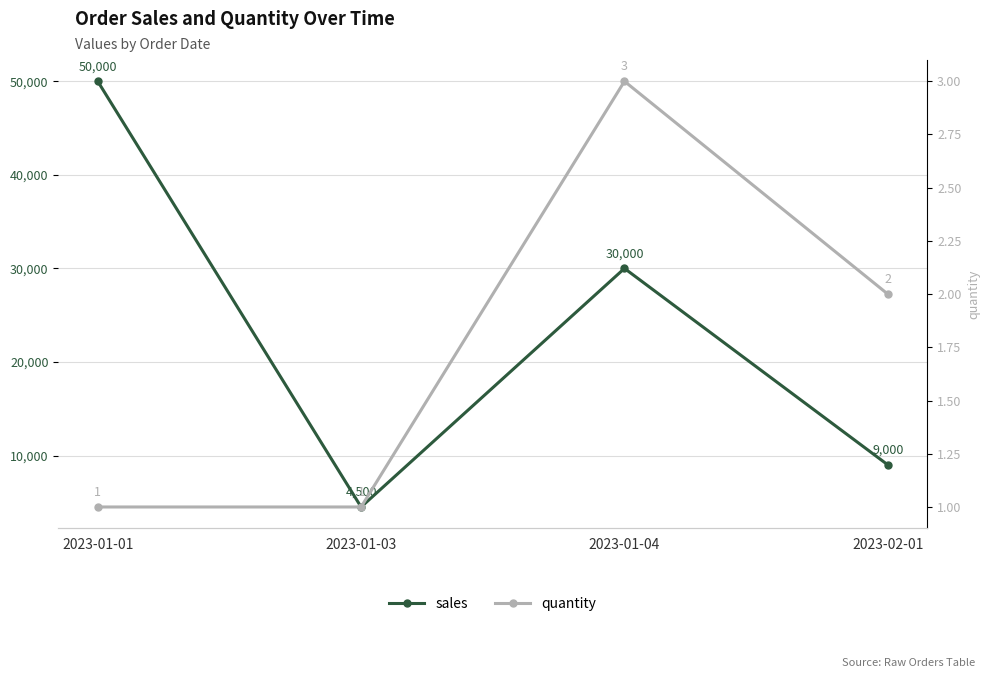

At which label does quantity reach its peak?

2023-01-04